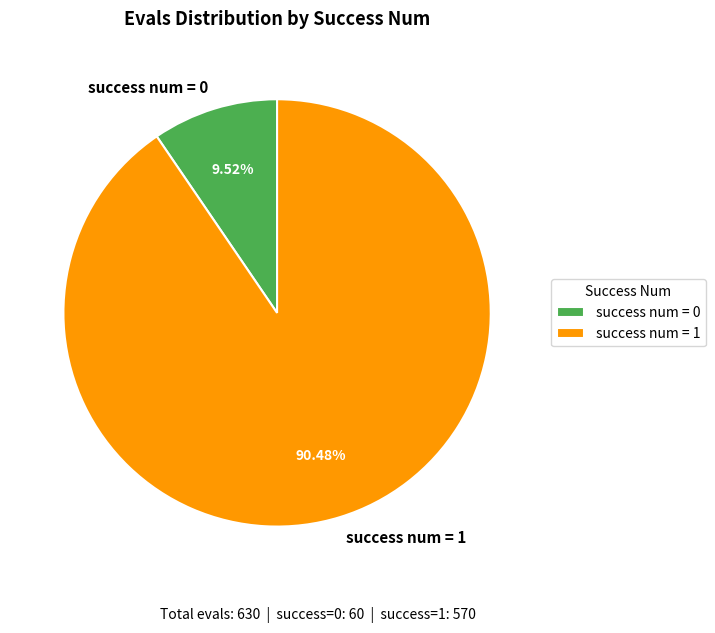

Which has a higher value, success num = 1 or success num = 0?

success num = 1